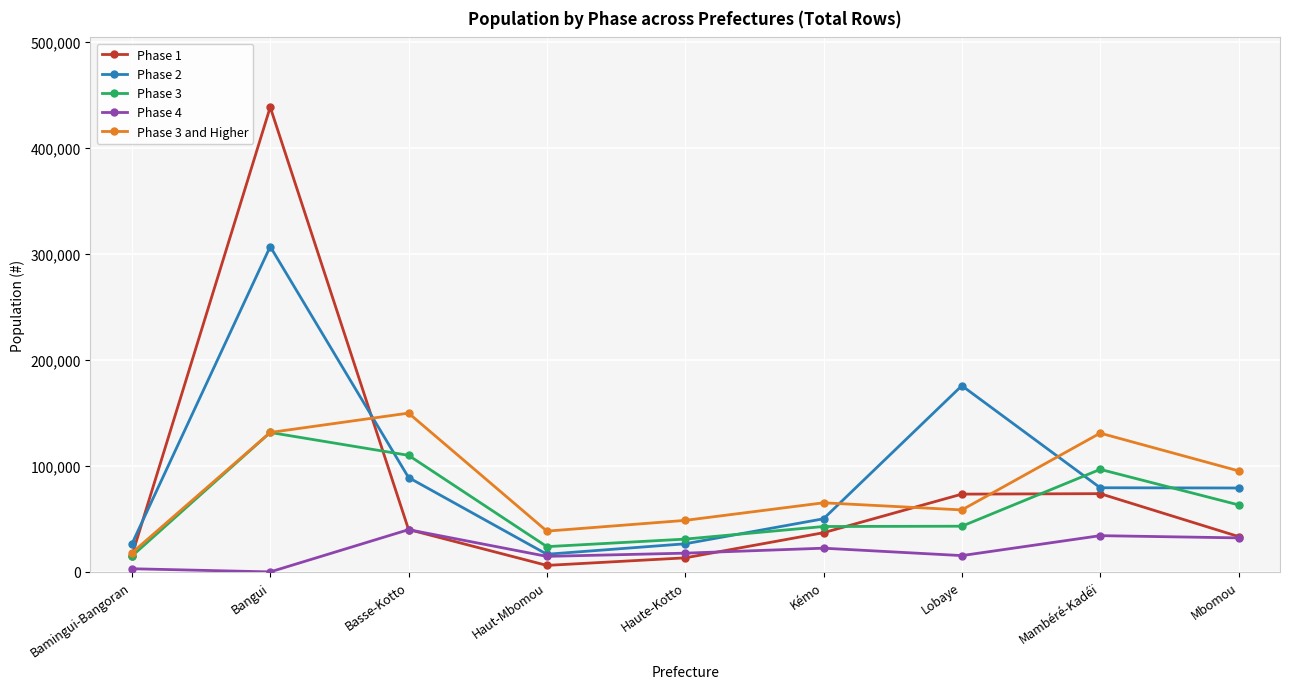

At how many categories does at least one series exceed 347010?

1